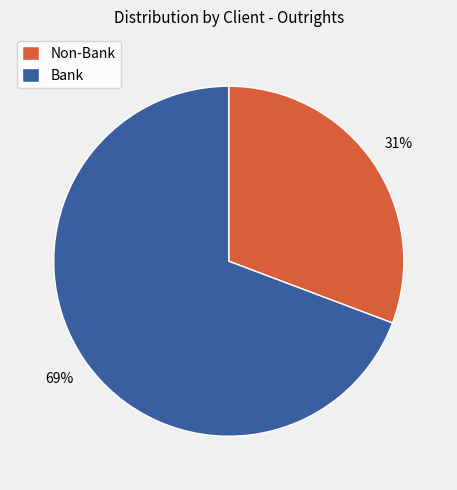

Does Non-Bank account for over 50% of the chart?

No